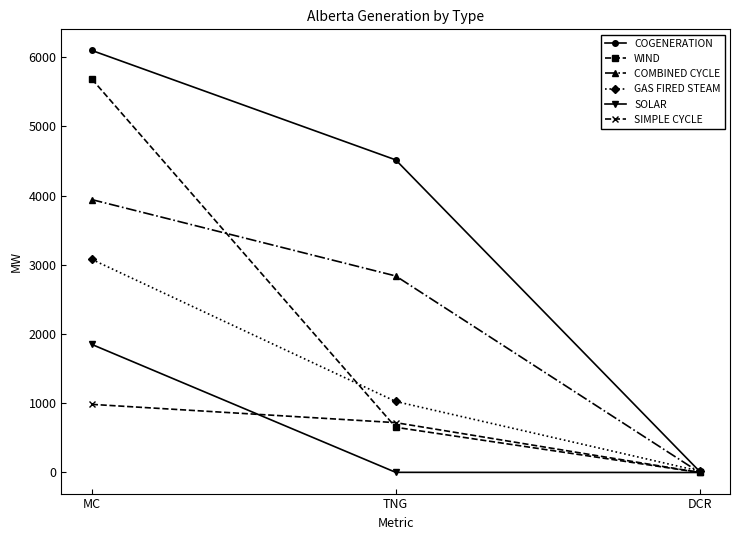

What is the difference between the second highest and minimum values in the WIND series?

653